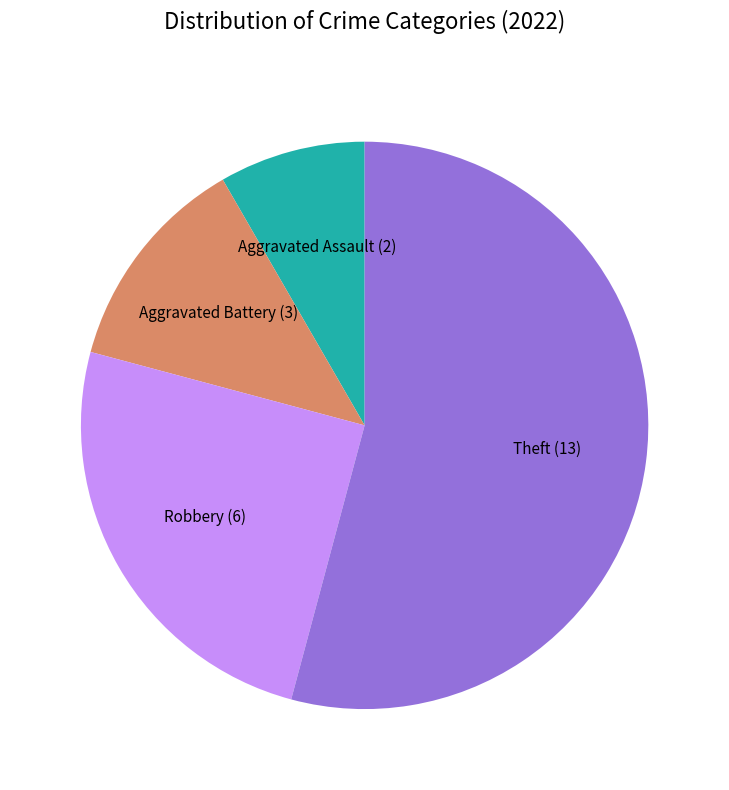

Rank the categories by value from lowest to highest.

Aggravated Assault, Aggravated Battery, Robbery, Theft